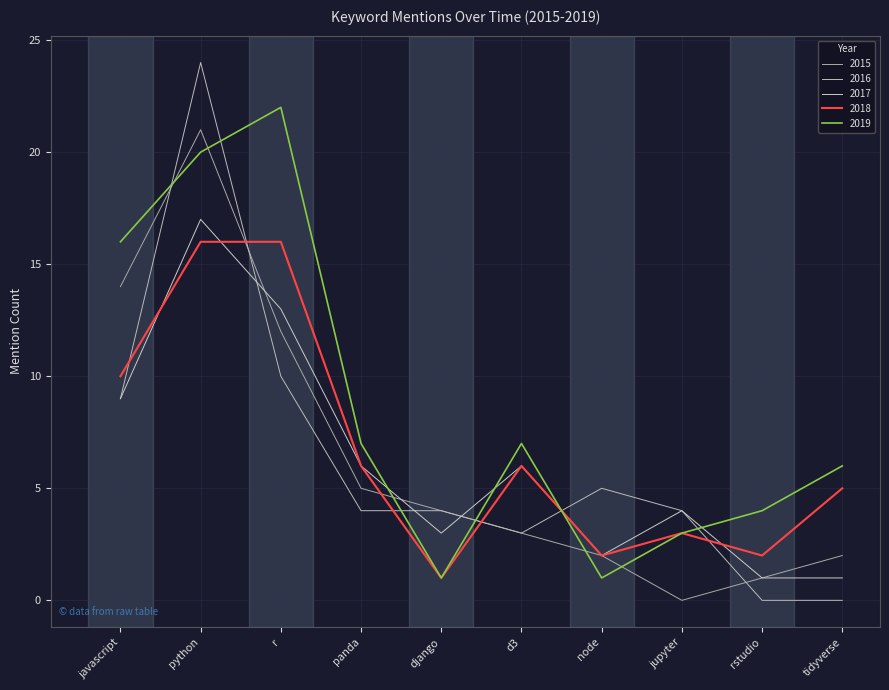

Reading right to left, what are all the values shown in this chart?

2015: tidyverse=2	rstudio=1	jupyter=0	node=2	d3=3	django=4	panda=5	r=12	python=21	javascript=14
2016: tidyverse=0	rstudio=0	jupyter=4	node=5	d3=3	django=4	panda=4	r=10	python=24	javascript=9
2017: tidyverse=1	rstudio=1	jupyter=4	node=2	d3=6	django=3	panda=6	r=13	python=17	javascript=9
2018: tidyverse=5	rstudio=2	jupyter=3	node=2	d3=6	django=1	panda=6	r=16	python=16	javascript=10
2019: tidyverse=6	rstudio=4	jupyter=3	node=1	d3=7	django=1	panda=7	r=22	python=20	javascript=16